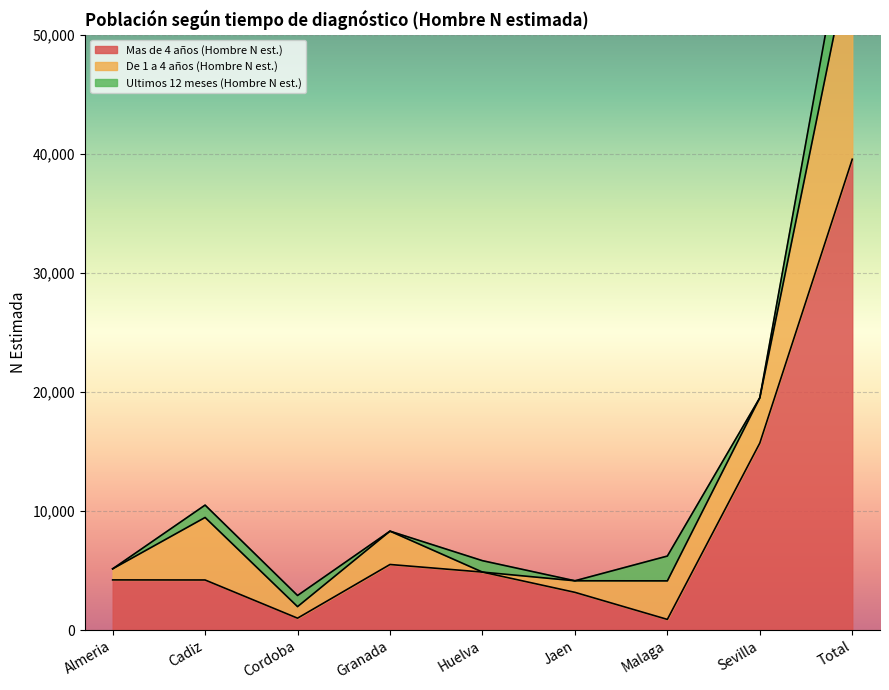

List the series in order of their peak value, highest first.

Mas de 4 años (Hombre N est.), De 1 a 4 años (Hombre N est.), Ultimos 12 meses (Hombre N est.)